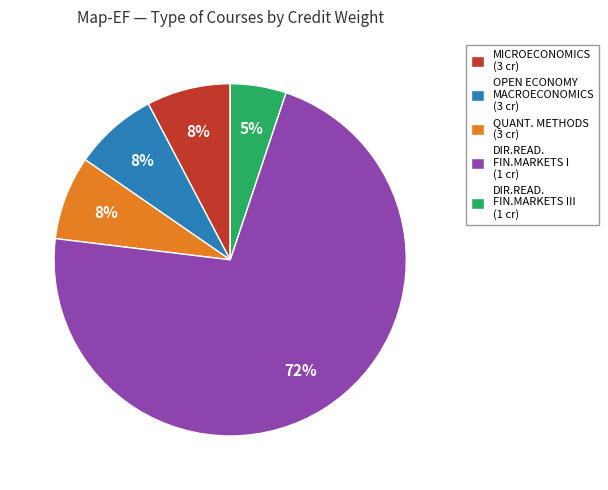

Is there a majority slice in this chart?

Yes